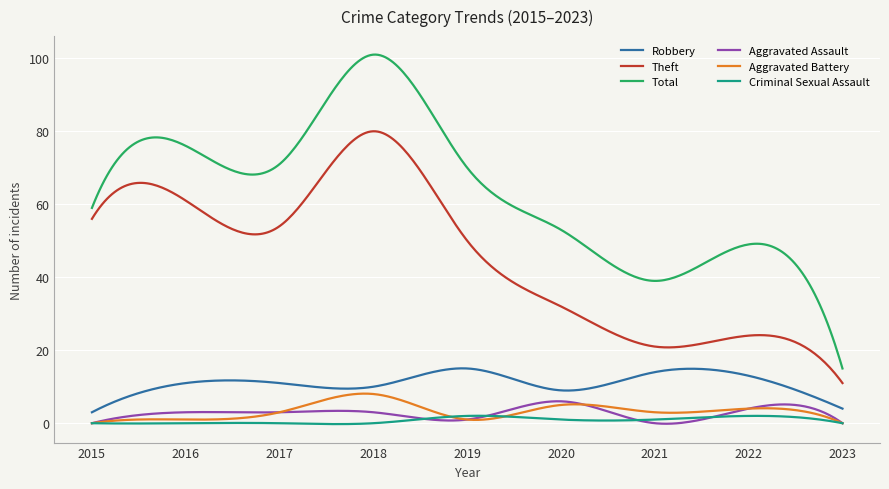

What is the maximum value shown in the chart?

101.0